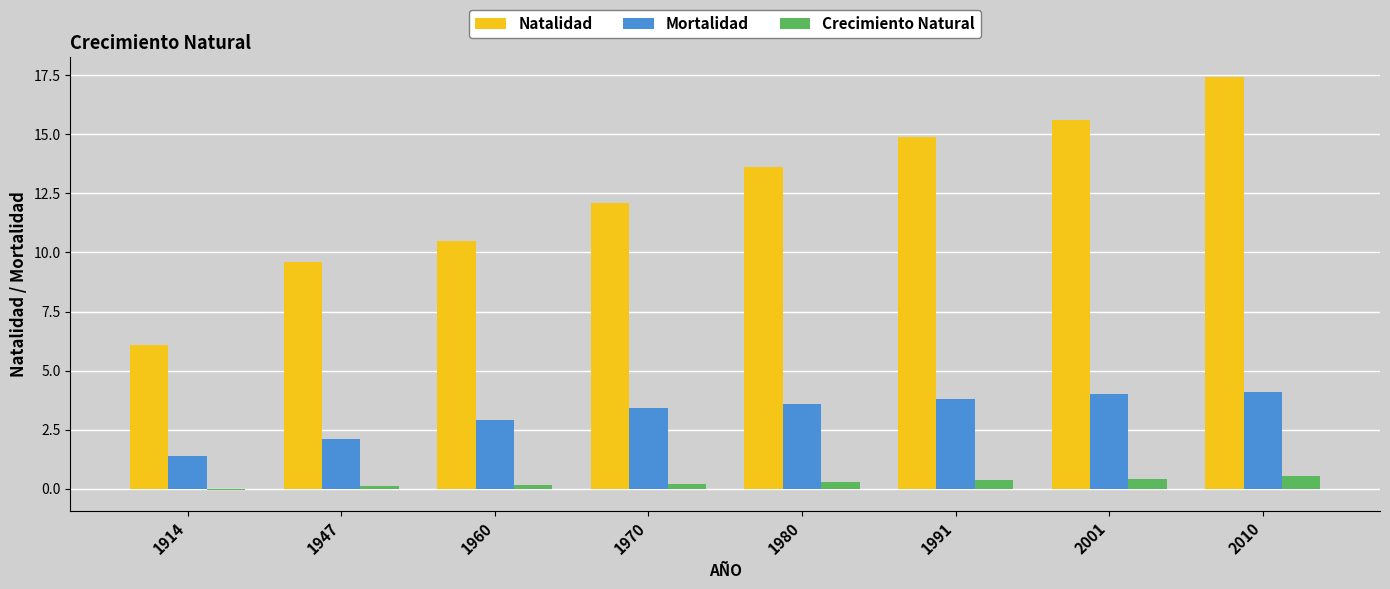

At which label does Natalidad reach its peak?

2010